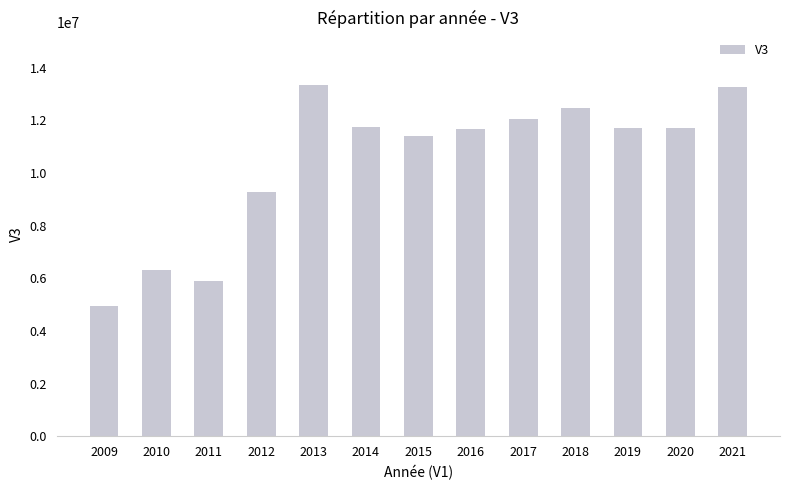

What is the difference between the second highest and second lowest values?

7365500